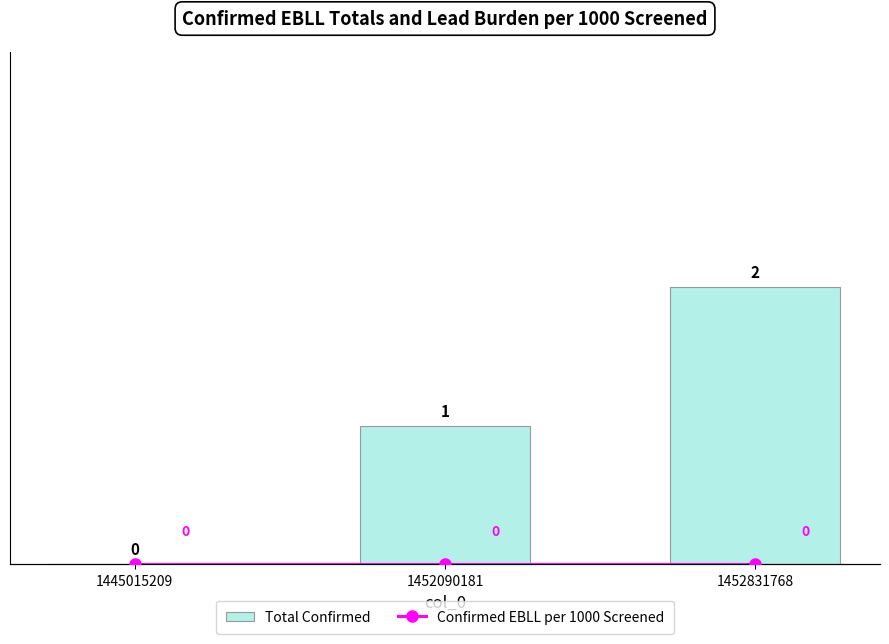

How many data points in Total Confirmed are less than 1?

1